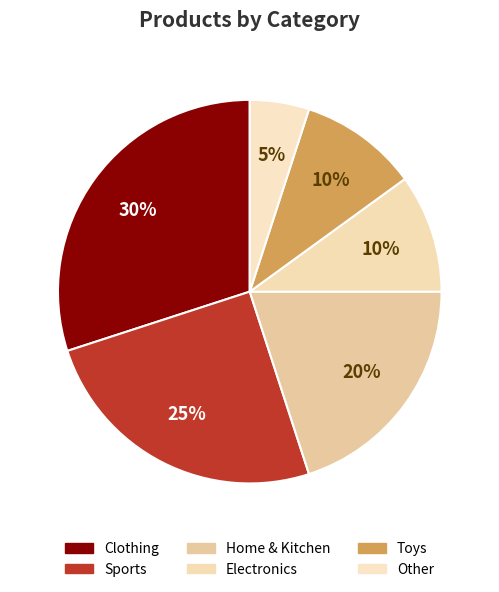

Which slice is the smallest?

Other